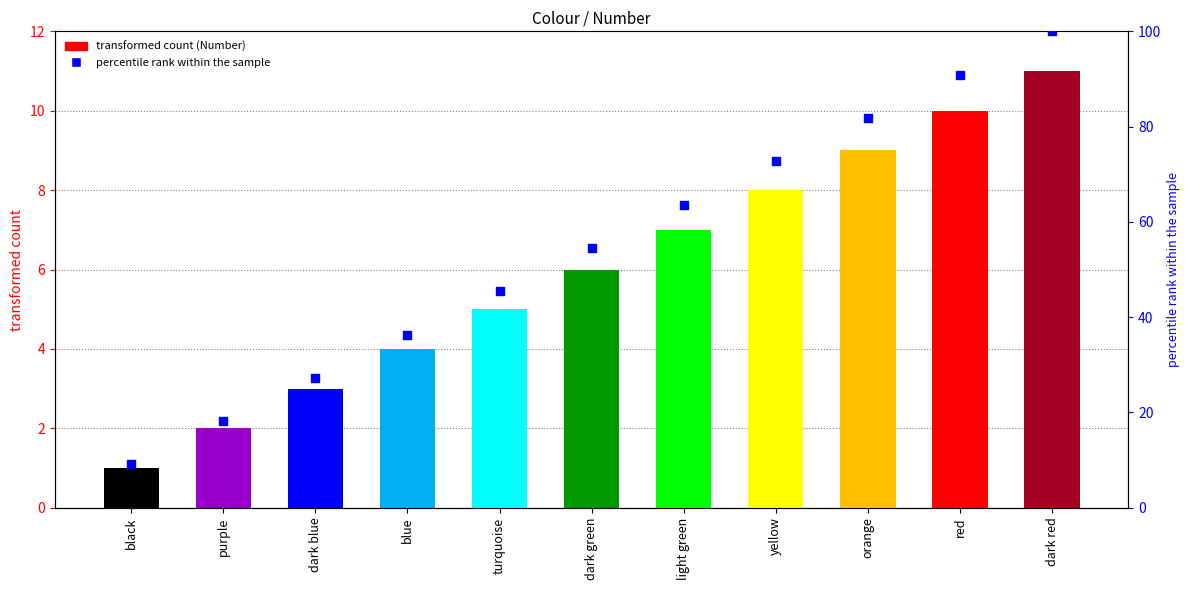

At which category is the sum across all series the highest?

dark red